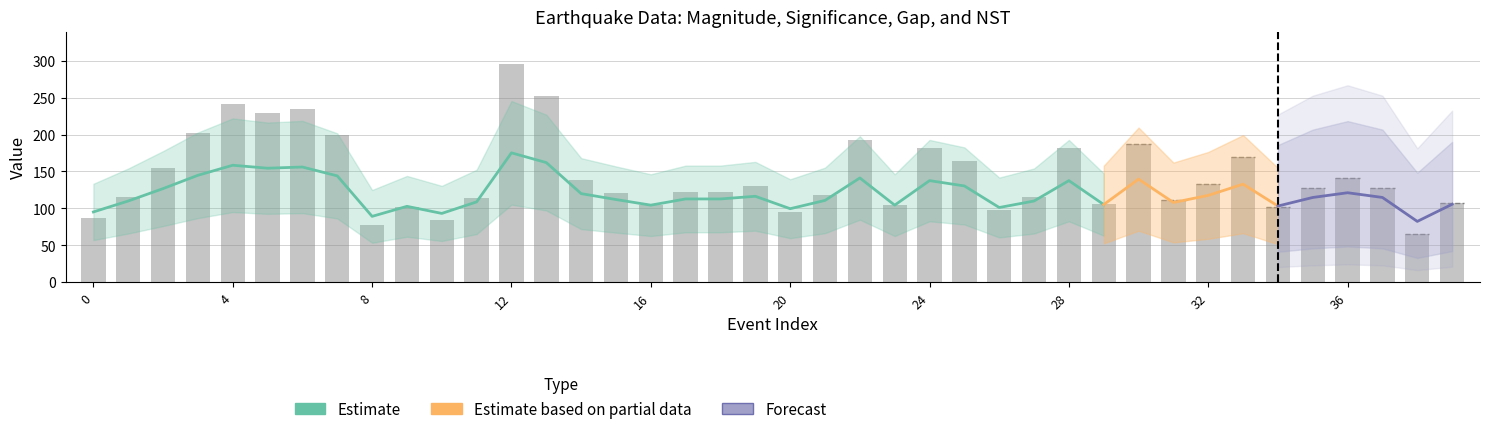

Which has a higher value, 36 or 24?

24